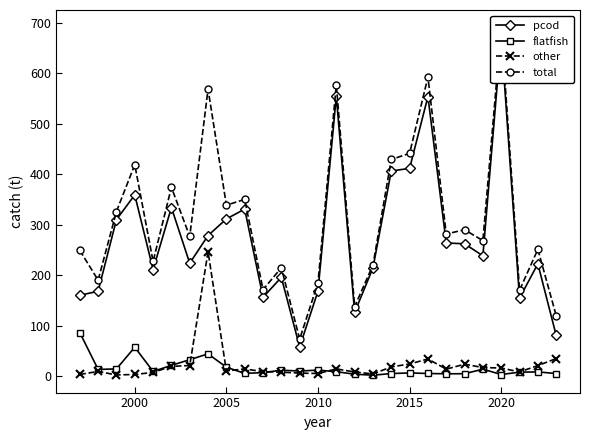

What is the maximum value for other?

246.3